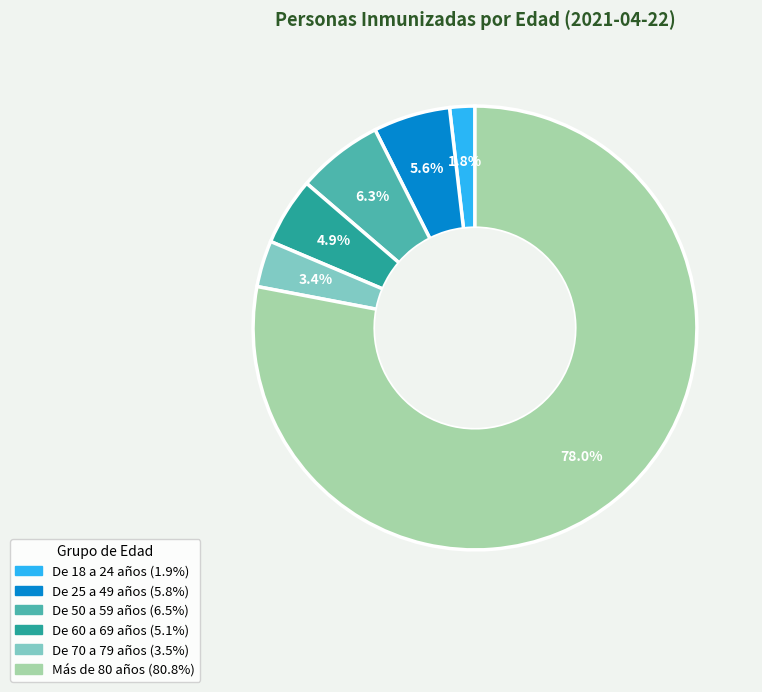

Does any single category account for the majority?

Yes